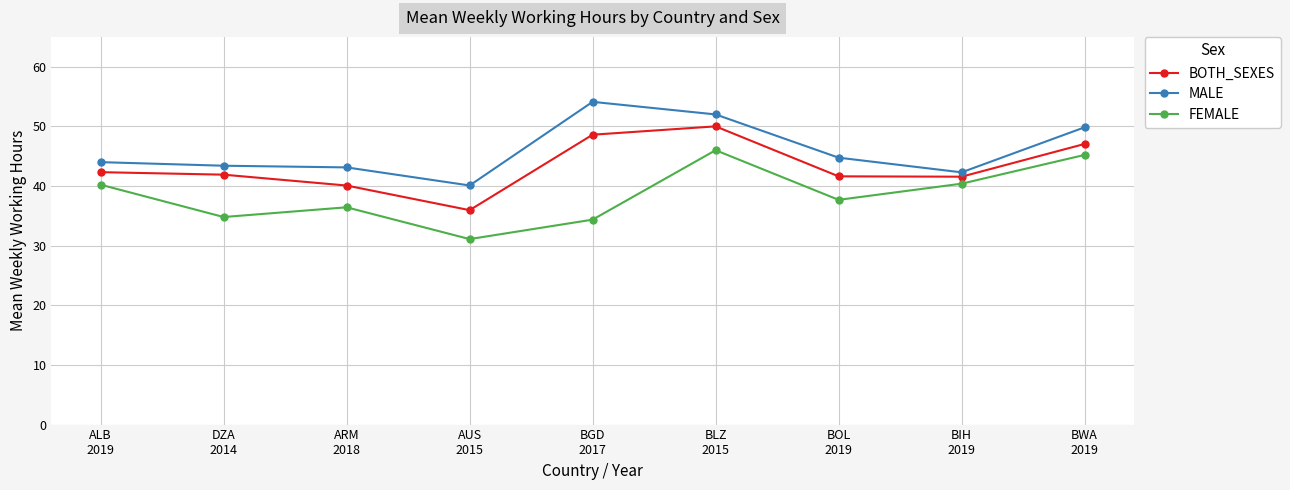

What is the spread (max minus min) of values at BOL
2019?

7.1